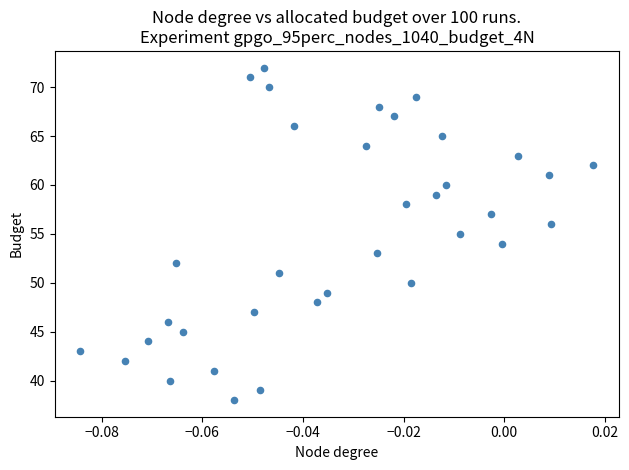

What is the range of Y values (max minus min)?

34